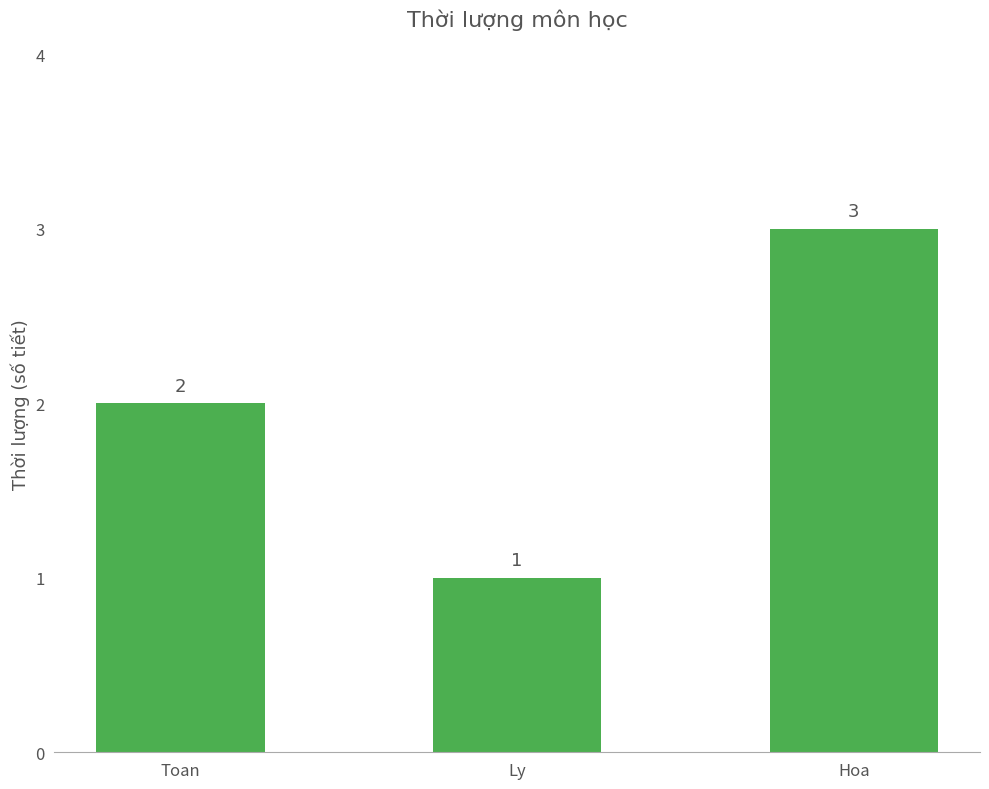

Reading right to left, what are all the values shown in this chart?

Hoa=3	Ly=1	Toan=2